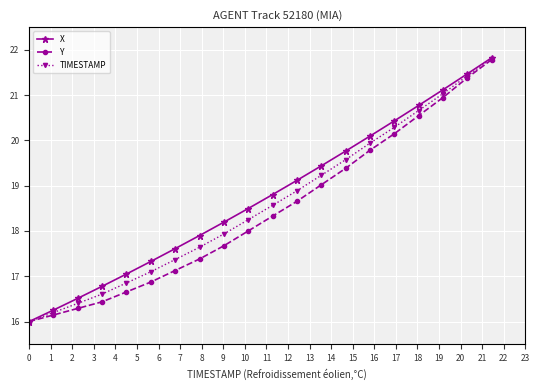

Is this an area chart (filled region under the line)?

No